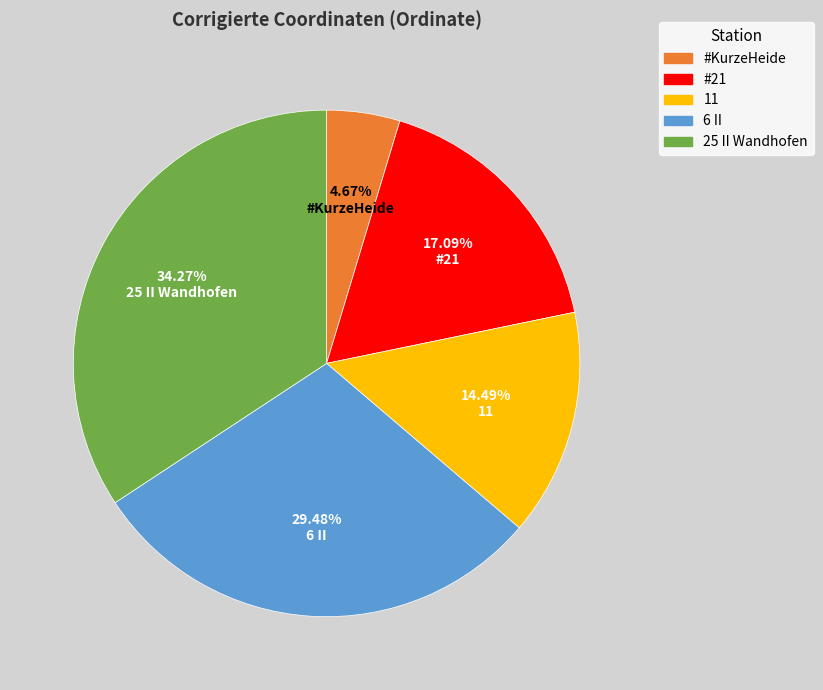

Which slice is the smallest?

#KurzeHeide